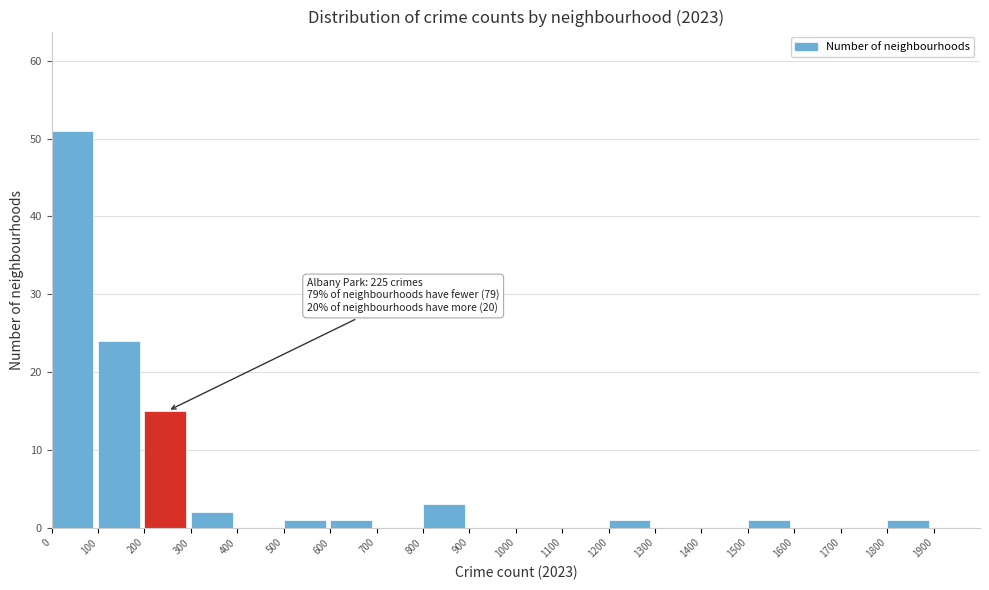

Which range on the x-axis has the tallest bar?

0 to 100